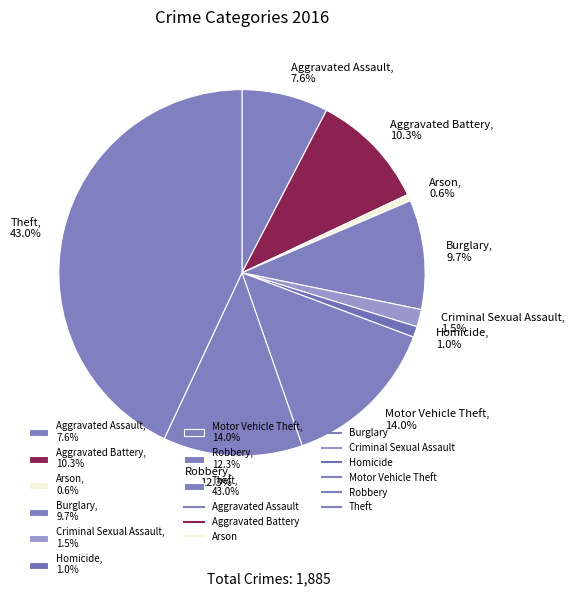

What is the largest slice in the pie chart?

Theft